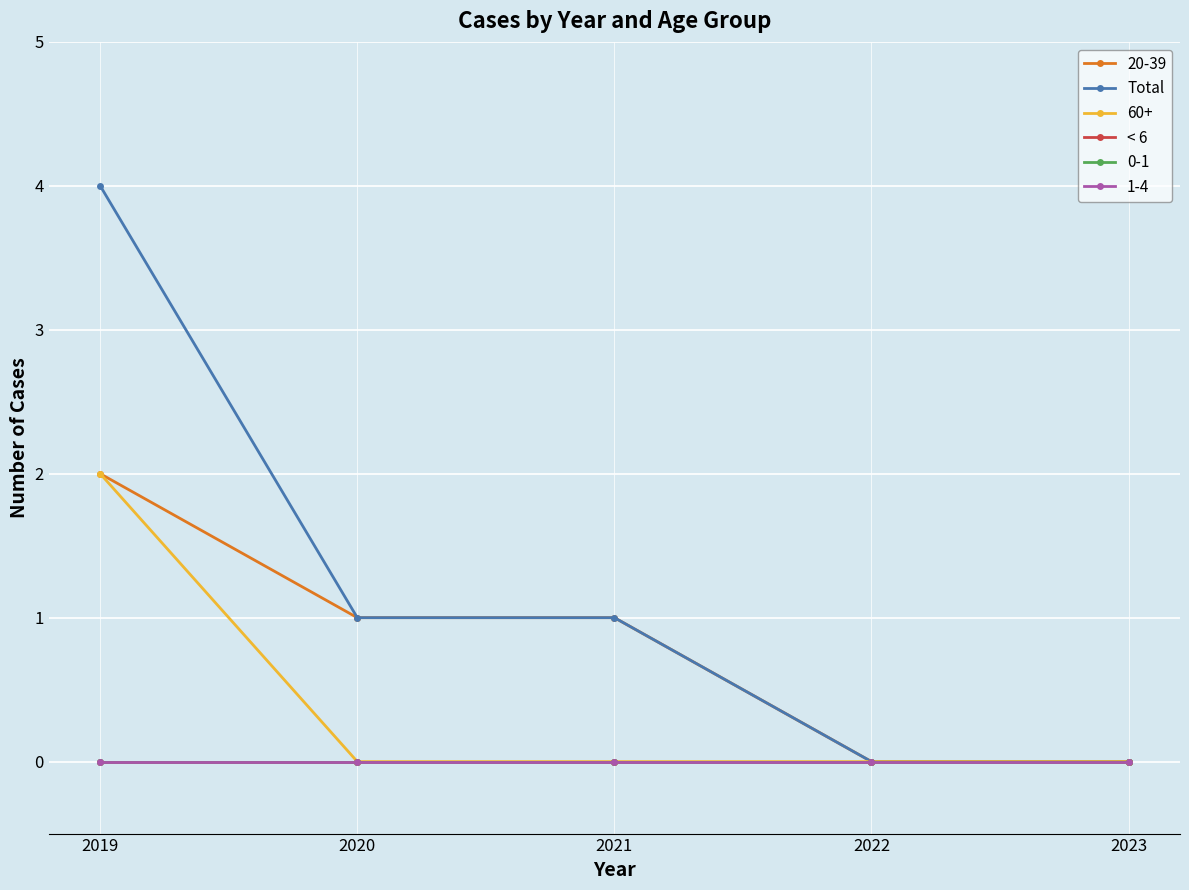

What is the difference between the Total values at 2021 and 2022?

1